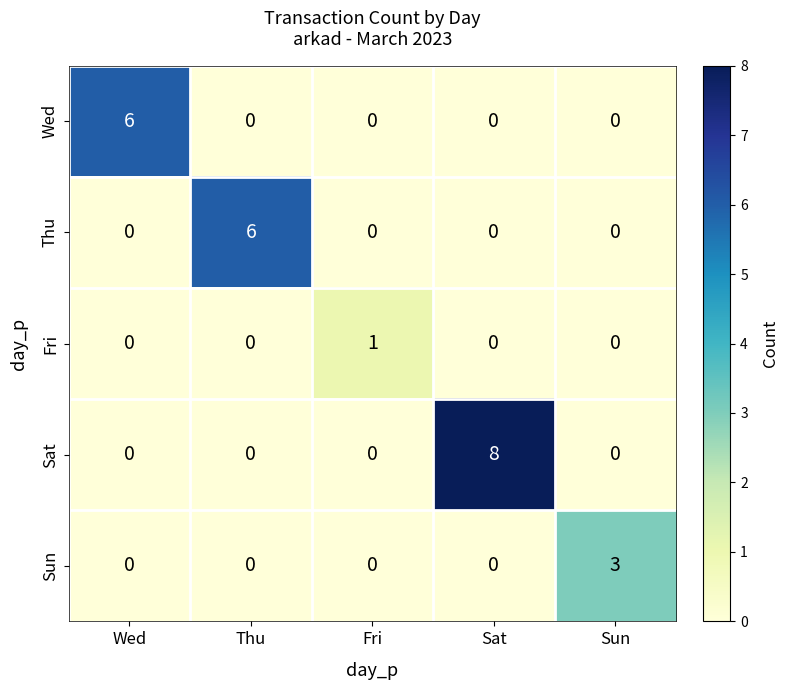

The value of Sat at Sun is 3. True or false?

False